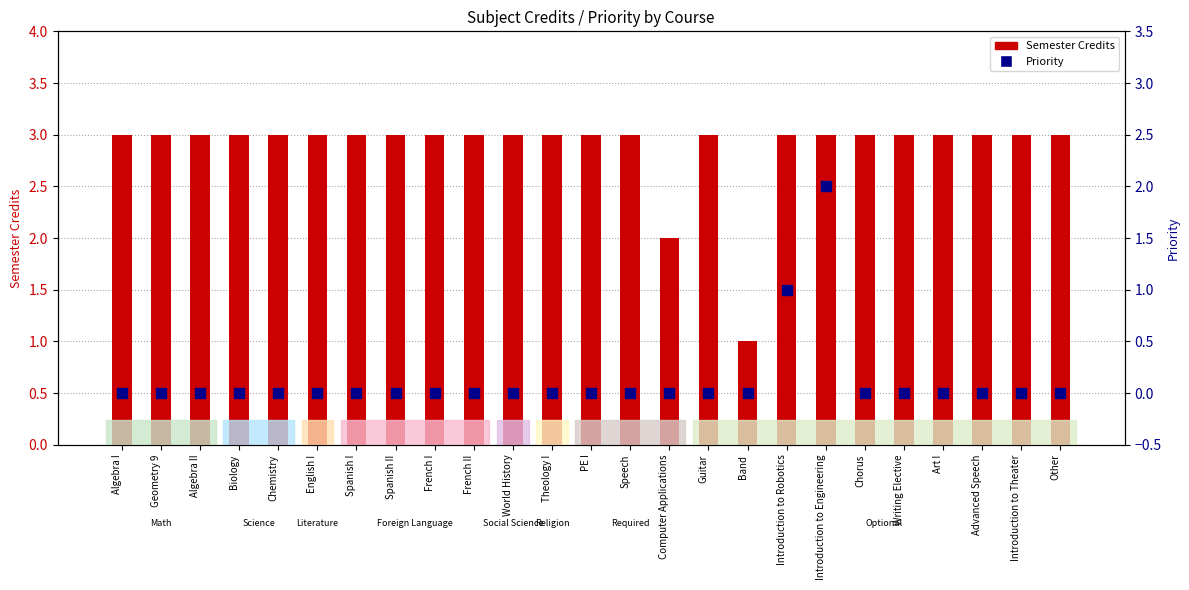

What is the total value across all series at Chemistry?

3